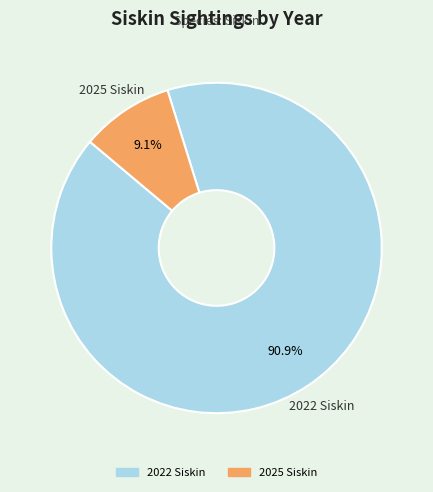

To the nearest percent, what is the difference between the largest and smallest slice percentages?

82%